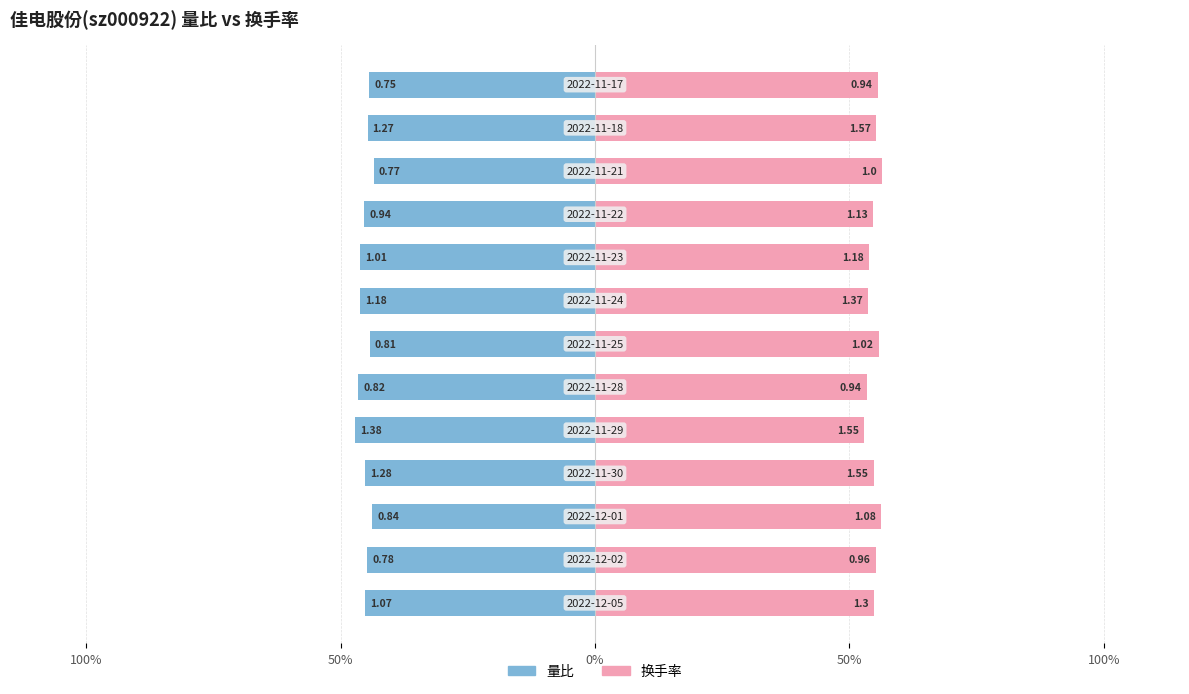

Rank the series at 7 from lowest to highest value.

量比, 换手率